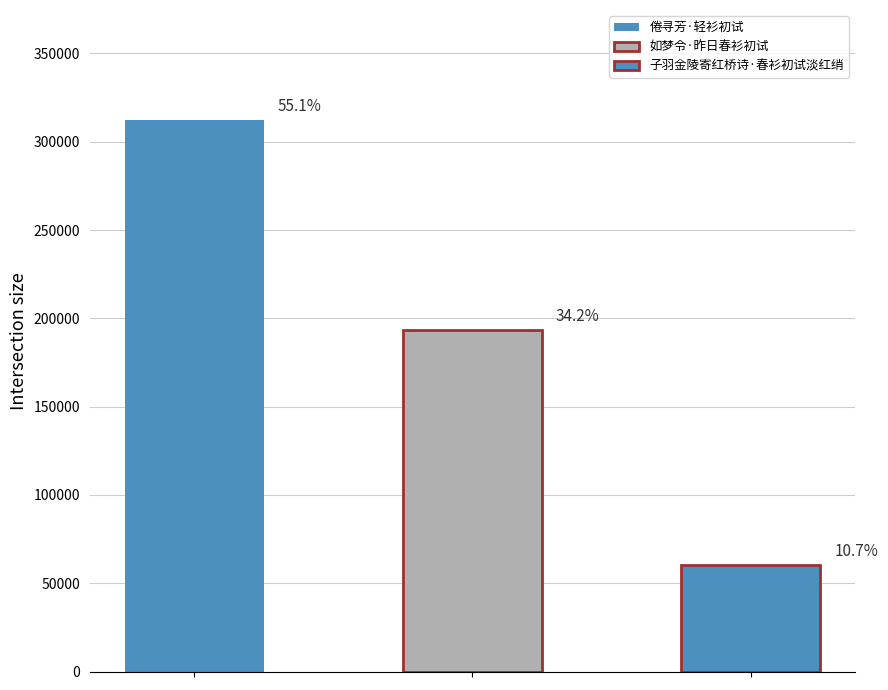

Which category has the lowest value across all series?

子羽金陵寄红桥诗·春衫初试淡红绡